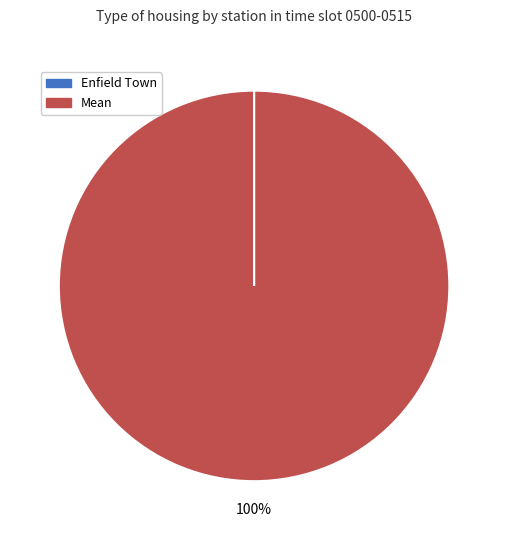

What is the largest slice in the pie chart?

Mean